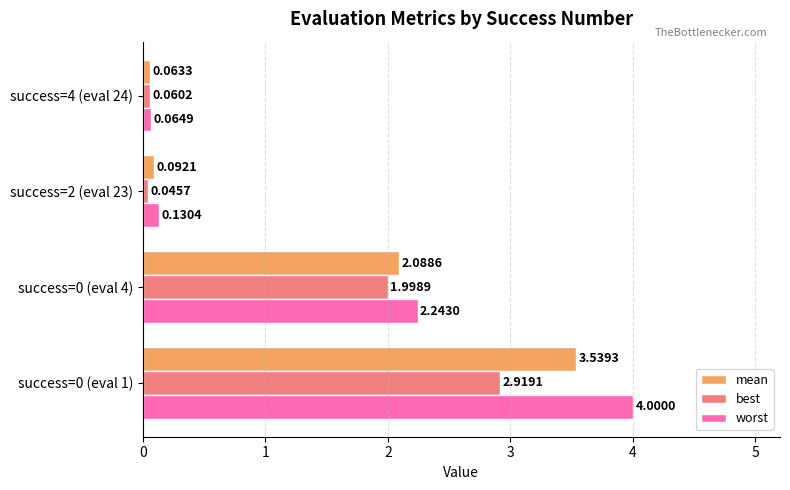

Rank the series by their average value, from lowest to highest.

best, mean, worst